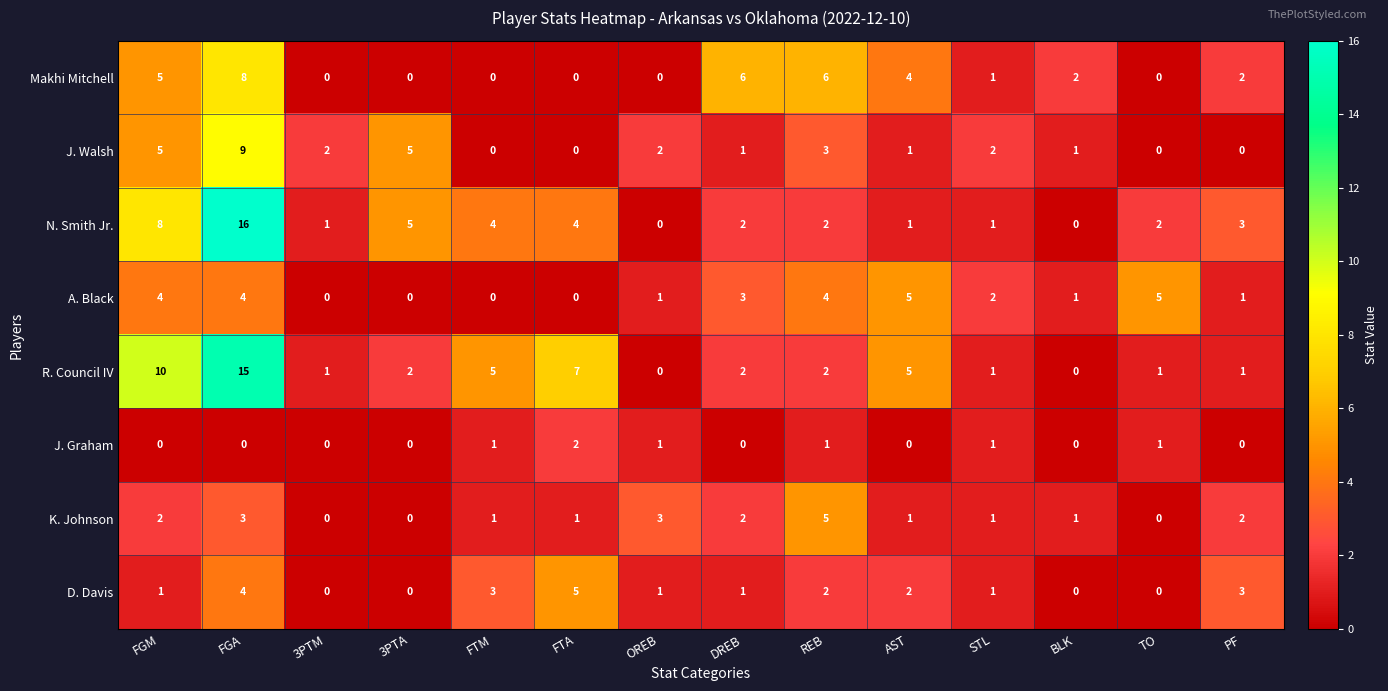

Which series has the largest range (max minus min)?

N. Smith Jr.